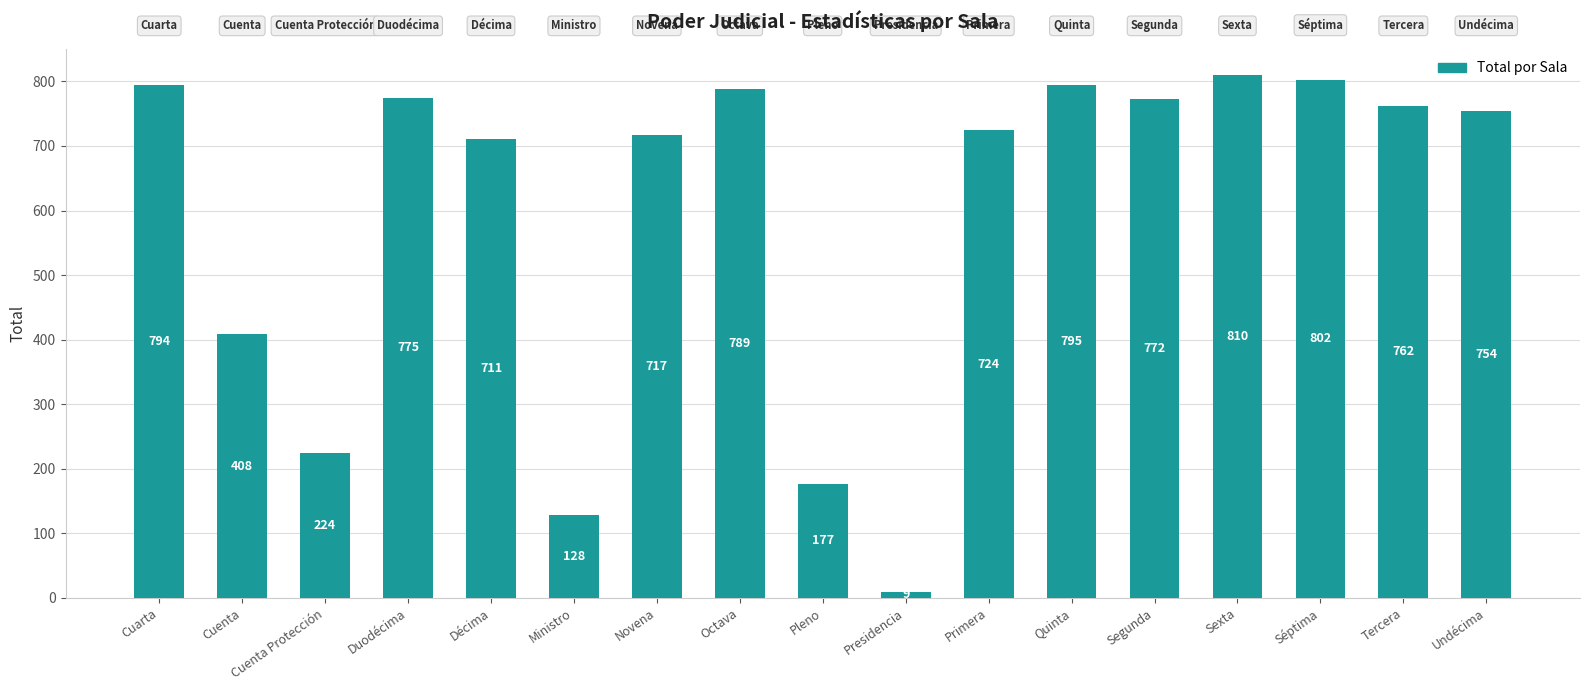

Which label corresponds to the largest value in the chart?

Sexta